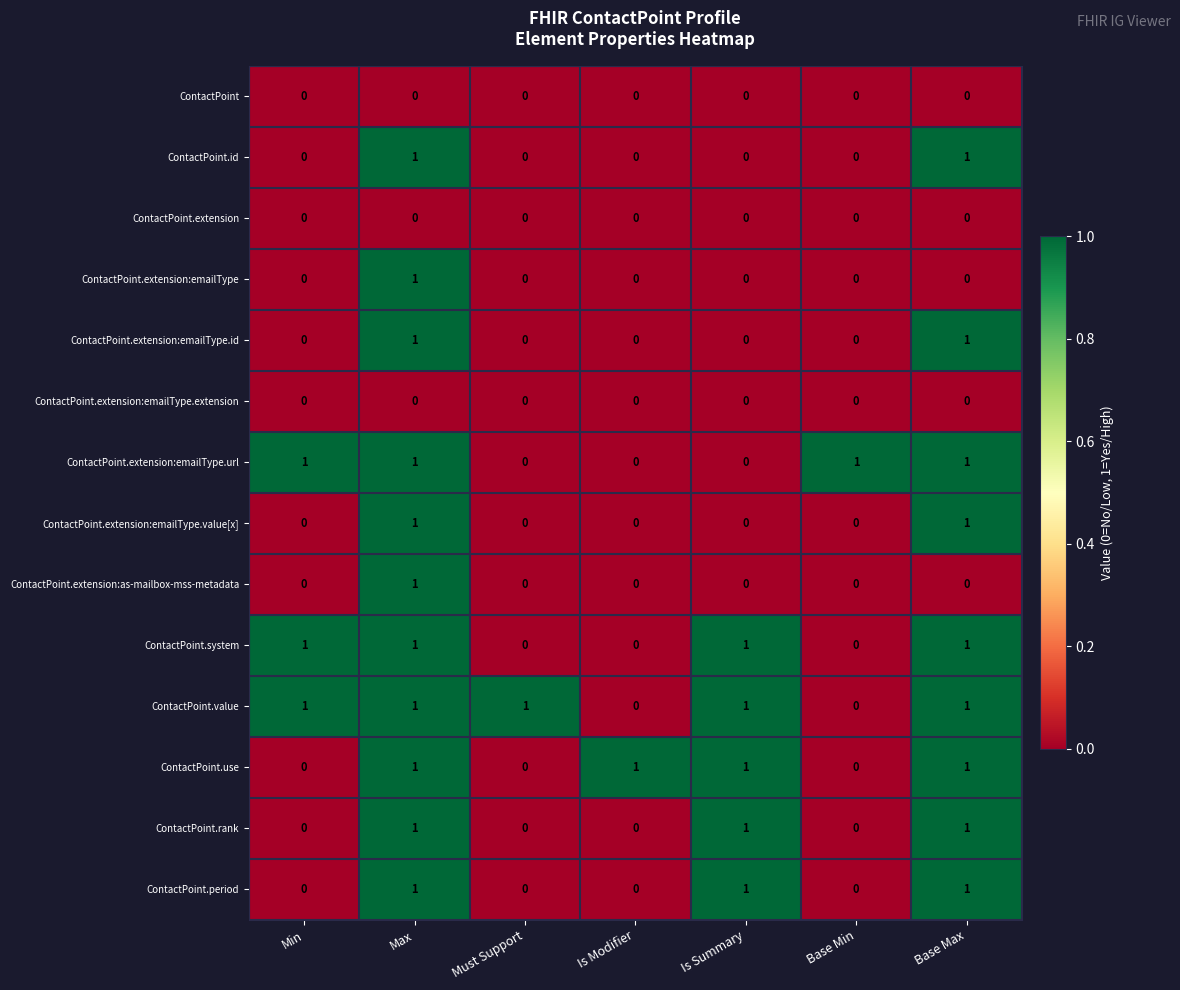

The ContactPoint.system series shows 0 at Is Modifier. True or false?

True